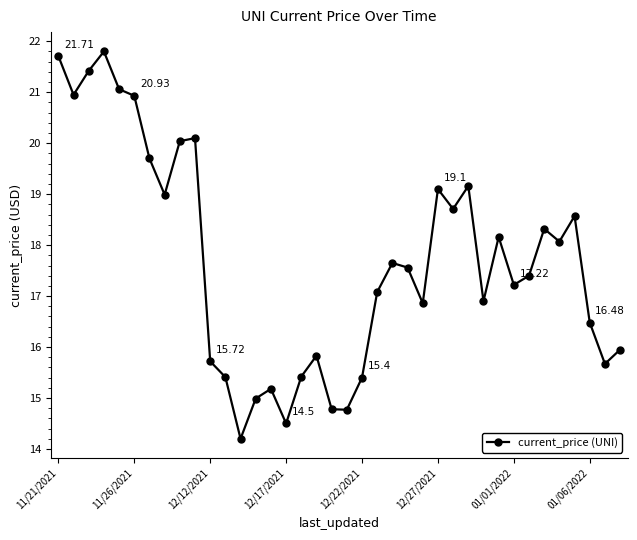

What is the average value?

17.7